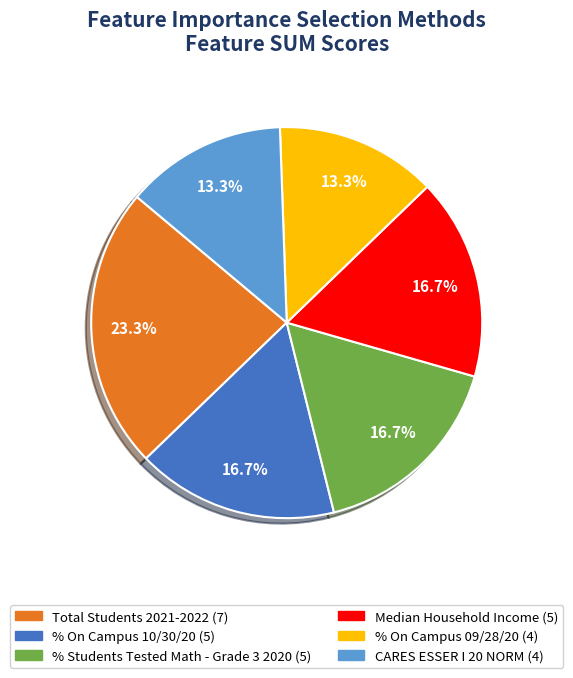

True or false: CARES ESSER I 20 NORM accounts for 21% of the total.

False